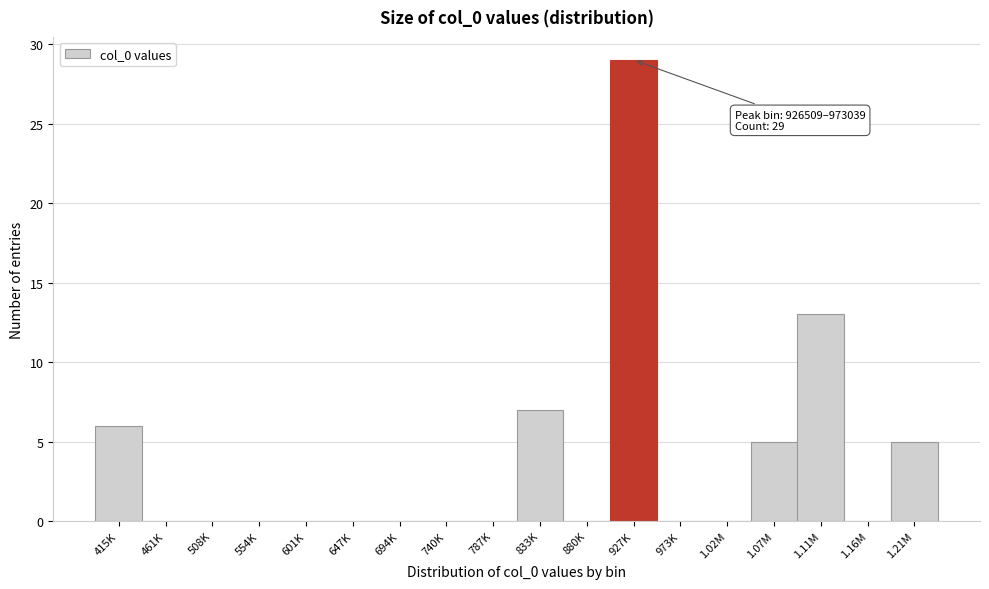

Reading left to right, transcribe all the data shown in this chart.

415K=6	461K=0	508K=0	554K=0	601K=0	647K=0	694K=0	740K=0	787K=0	833K=7	880K=0	927K=29	973K=0	1.02M=0	1.07M=5	1.11M=13	1.16M=0	1.21M=5